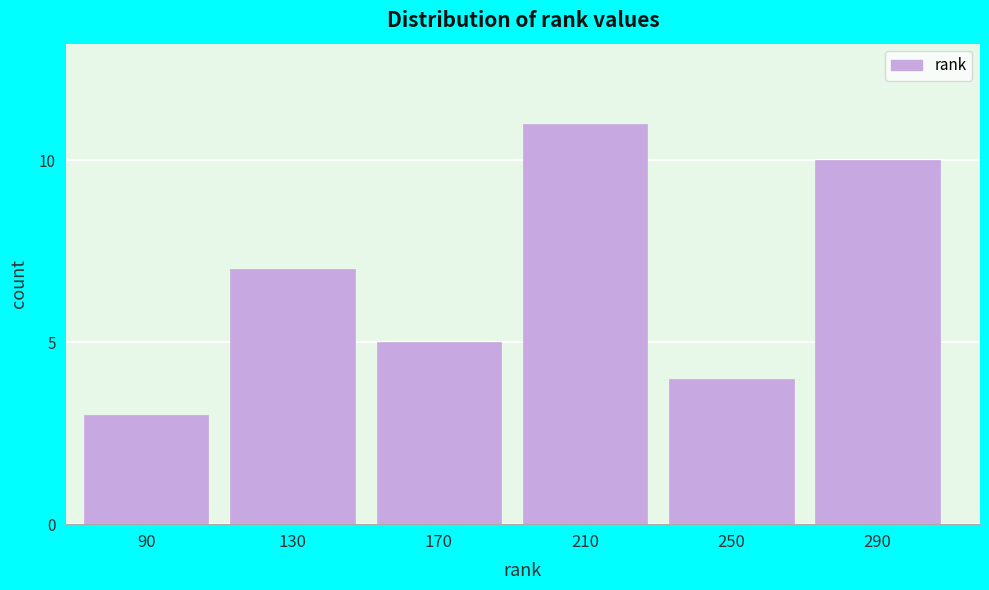

Reading left to right, extract all data points from this chart.

3	7	5	11	4	10